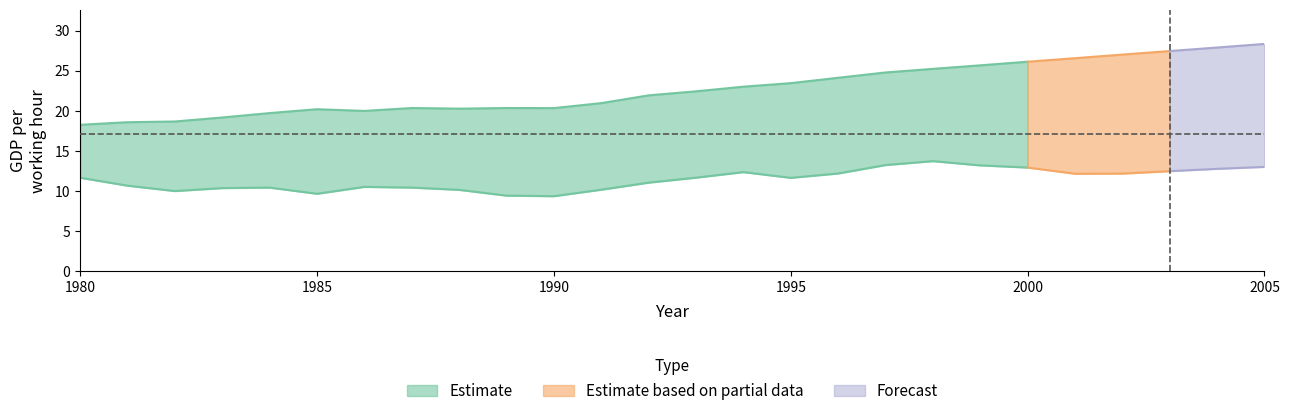

What is the difference between the arg values at 2000 and 1989?

3.5